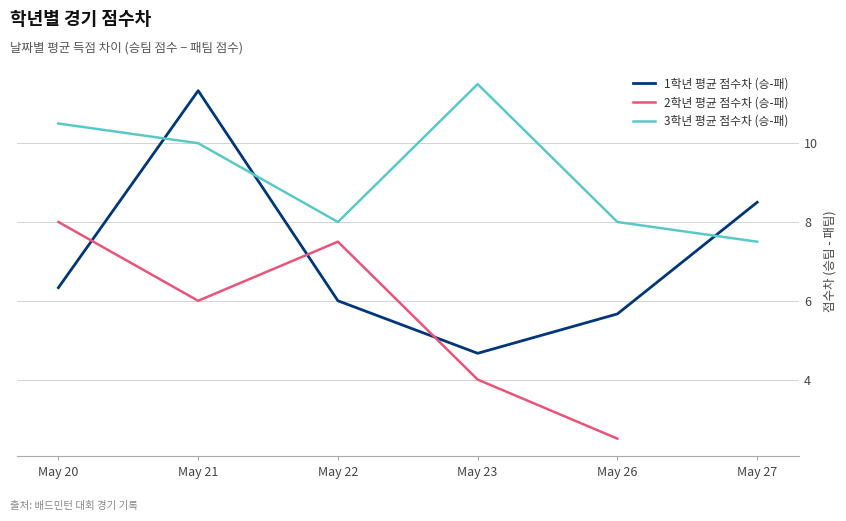

Rank the series by their maximum value, from lowest to highest.

2학년 평균 점수차 (승-패), 1학년 평균 점수차 (승-패), 3학년 평균 점수차 (승-패)